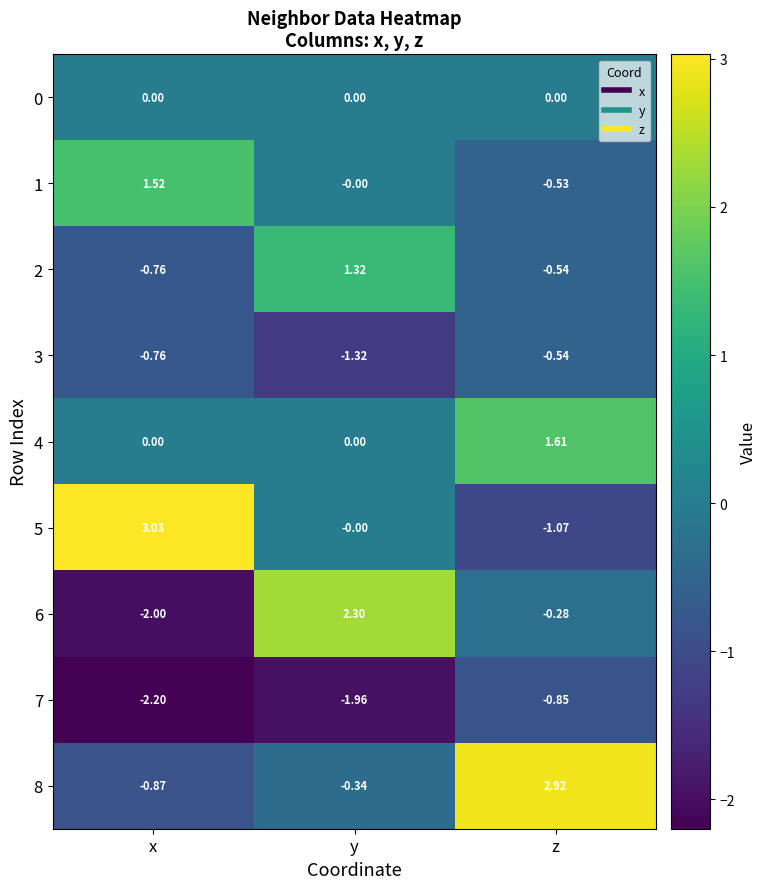

What is the spread (max minus min) of values at y?

4.3